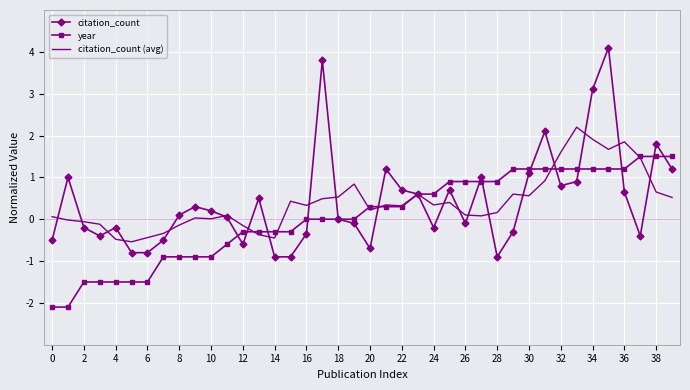

Which series has the largest range (max minus min)?

citation_count